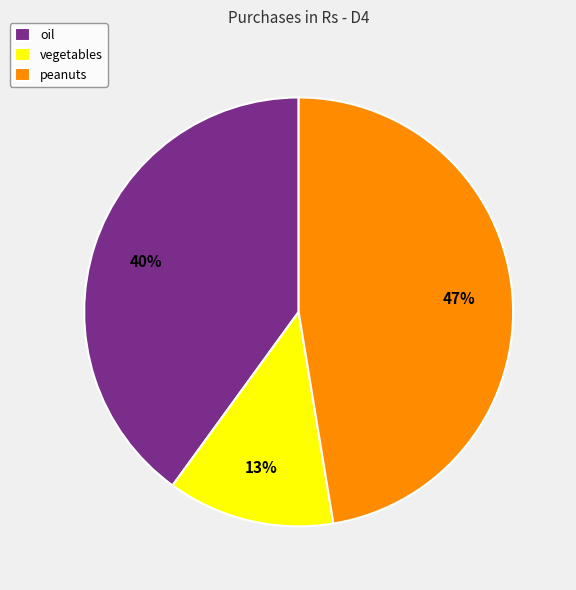

To the nearest percent, what is the average slice percentage?

33%